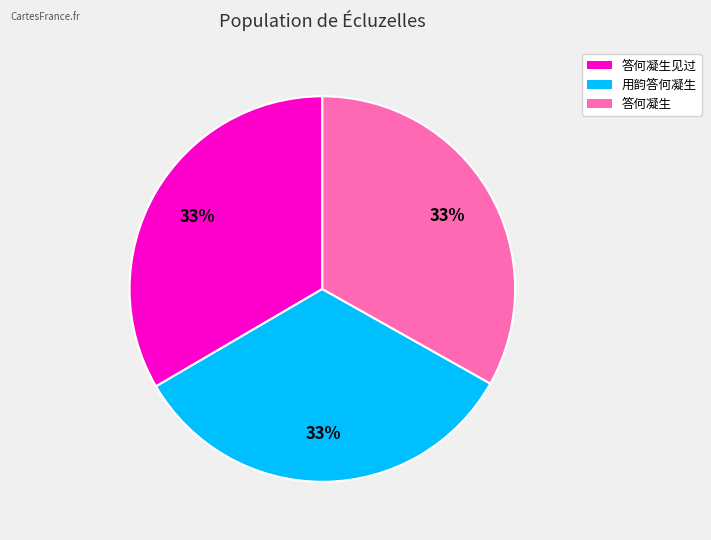

To the nearest percent, what is the average slice percentage?

33%